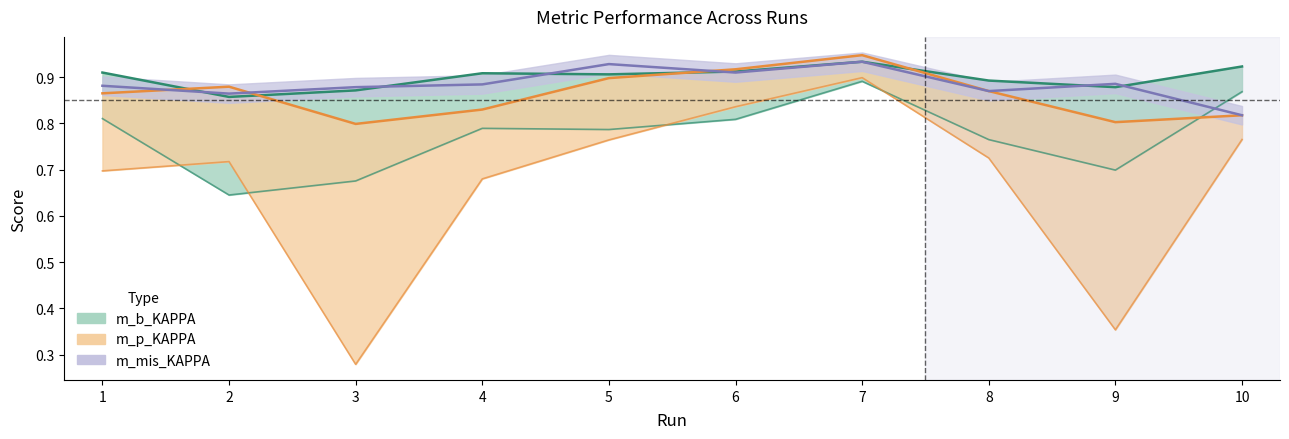

Which has a higher value, 2 or 10?

10